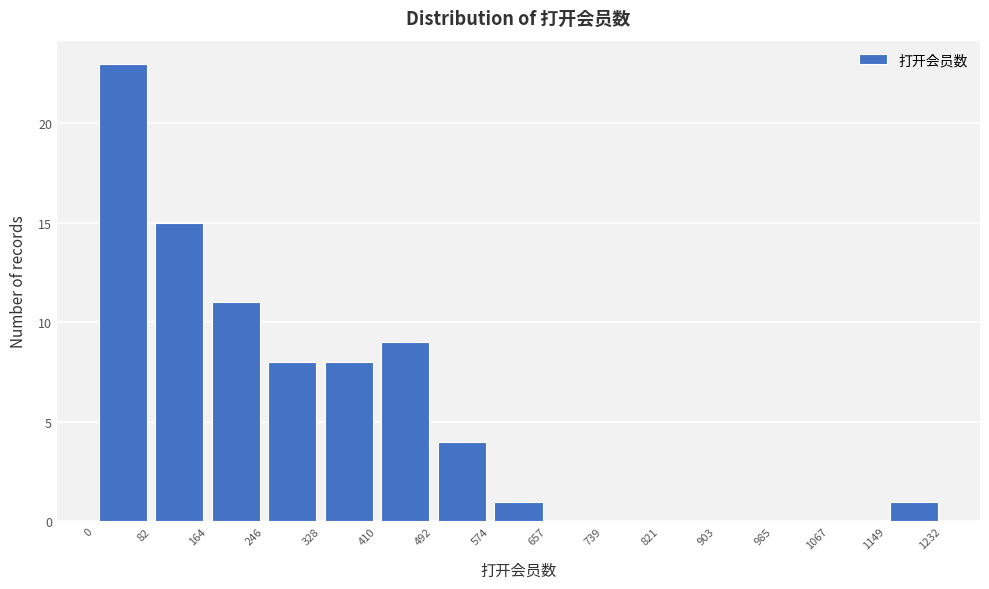

How tall is the bar that spans 0 to 82 on the x-axis? The values are not printed on the chart, so give them approximately, as read against the axis.

23